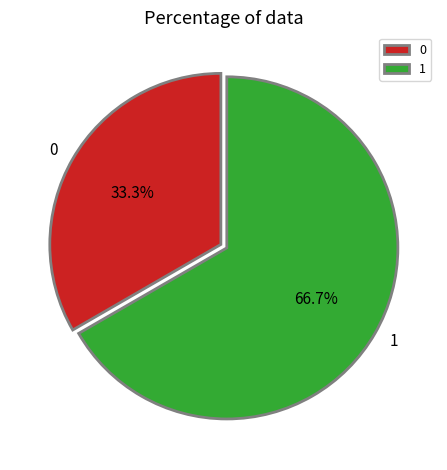

Rank the categories by value from highest to lowest.

1, 0